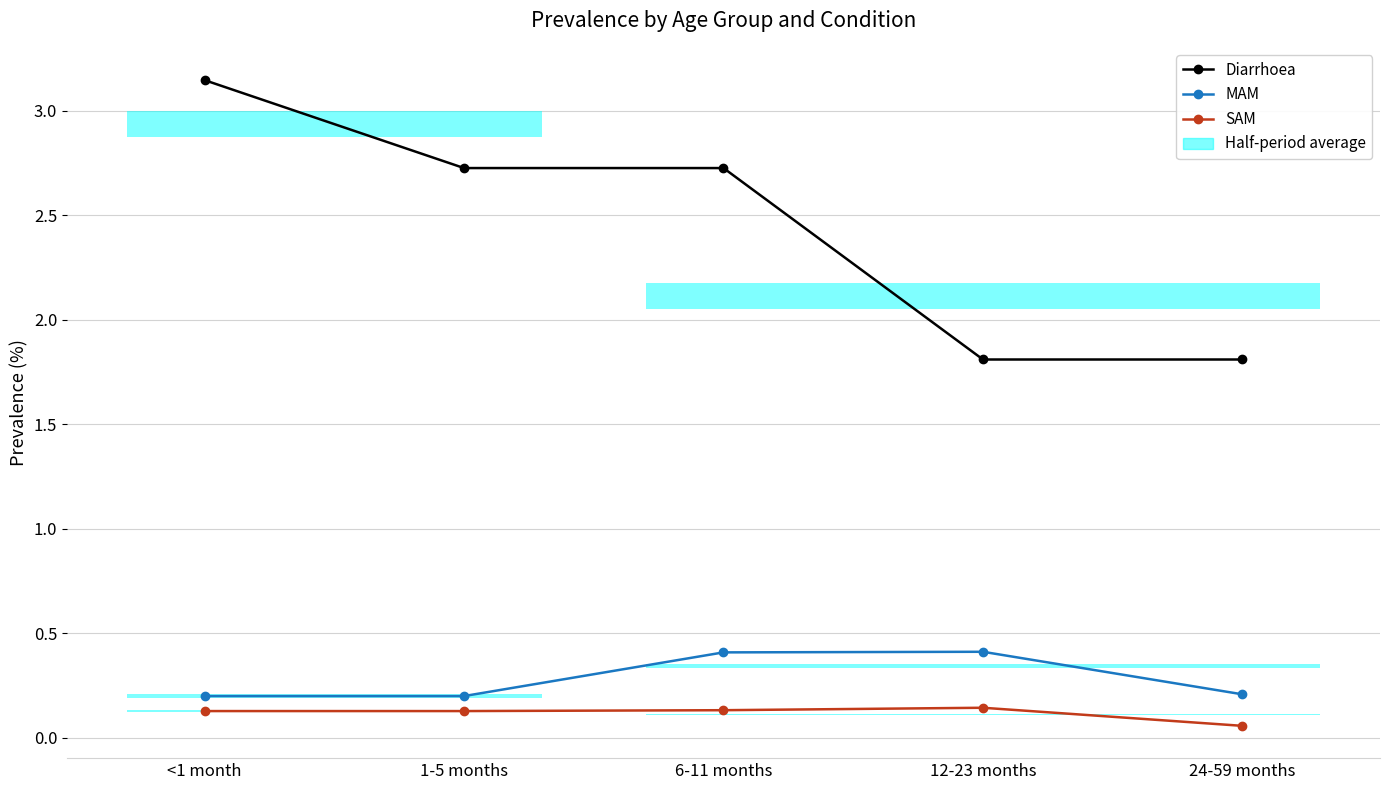

Reading left to right, extract all data points from this chart.

Diarrhoea: <1 month=3.1	1-5 months=2.7	6-11 months=2.7	12-23 months=1.8	24-59 months=1.8
MAM: <1 month=0.2	1-5 months=0.2	6-11 months=0.4	12-23 months=0.4	24-59 months=0.2
SAM: <1 month=0.1	1-5 months=0.1	6-11 months=0.1	12-23 months=0.1	24-59 months=0.1